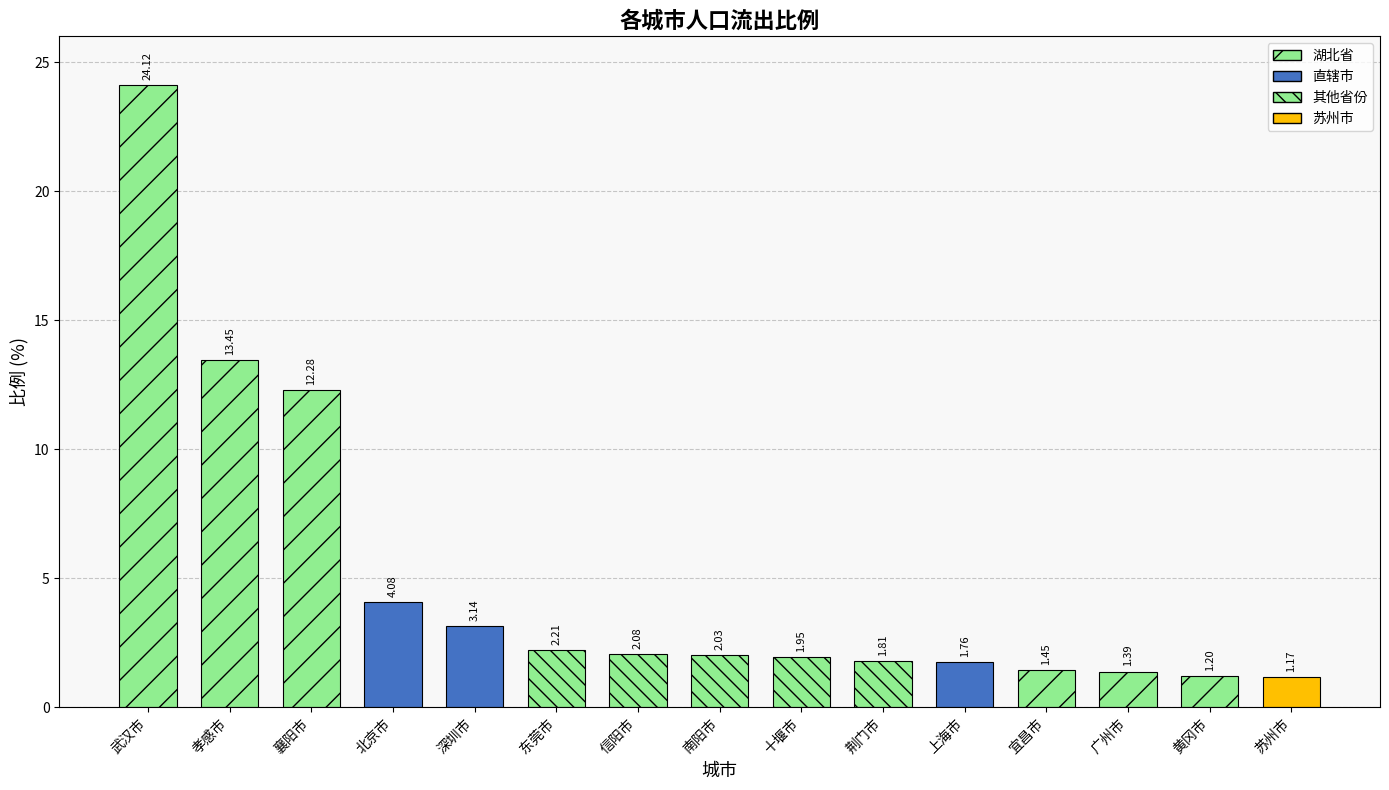

Count the number of categories in the chart.

15